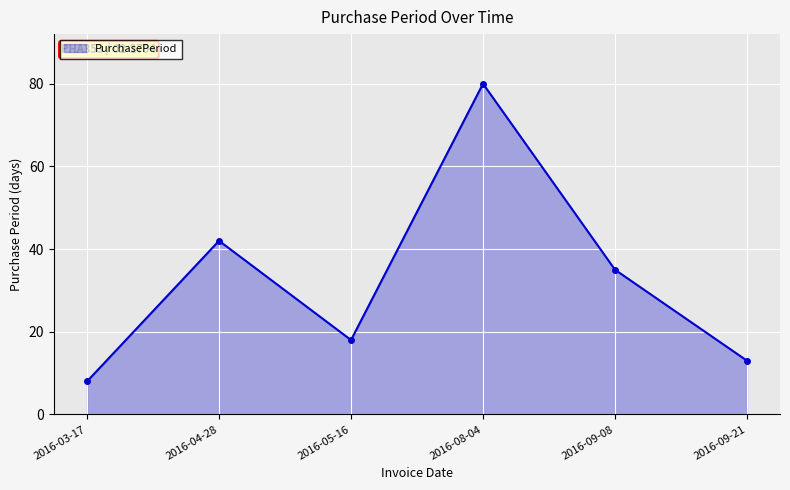

True or false: the data shows 8 at 2016-03-17.

True